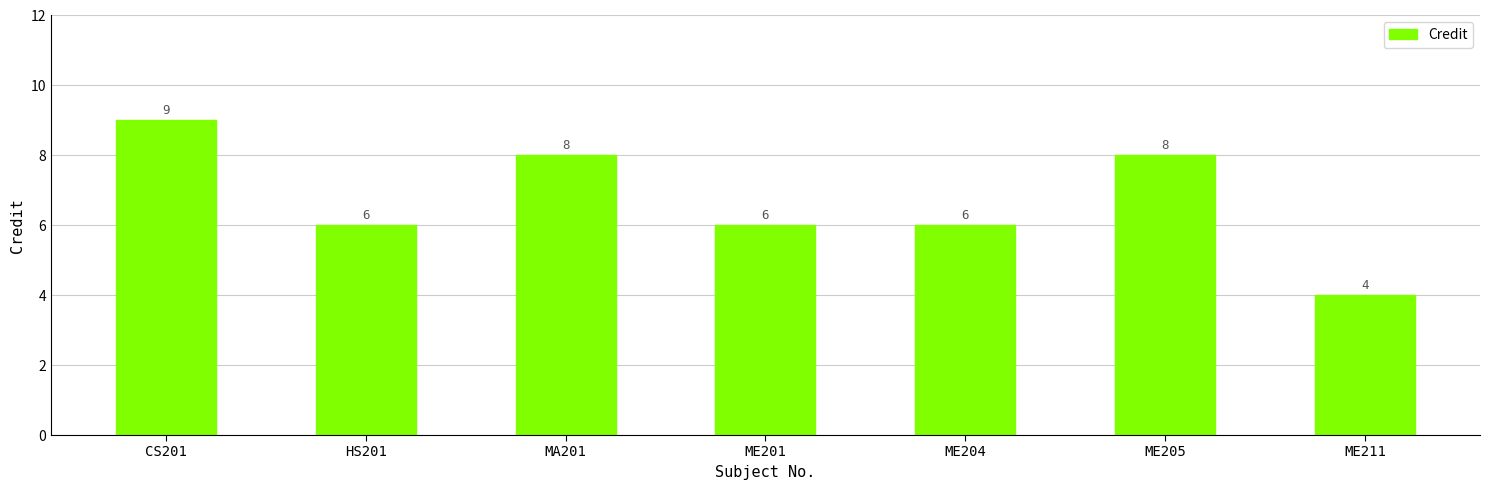

What is the maximum value shown in the chart?

9